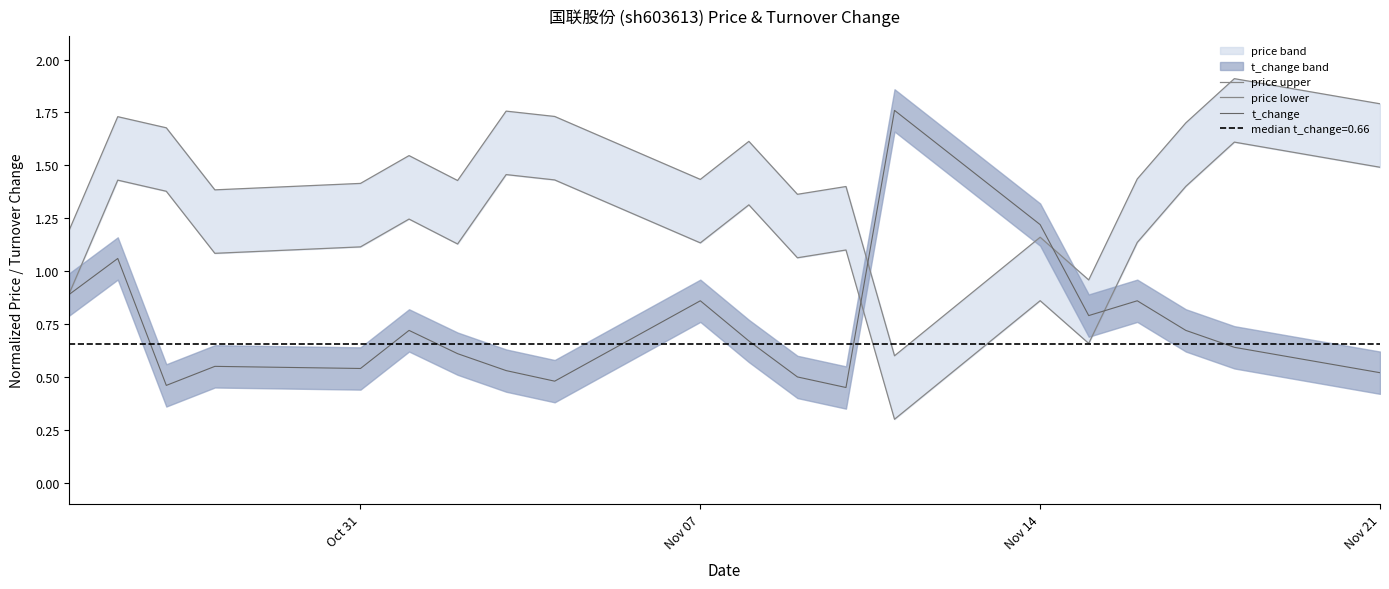

What value does the price lower series have at Nov 21?

1.5